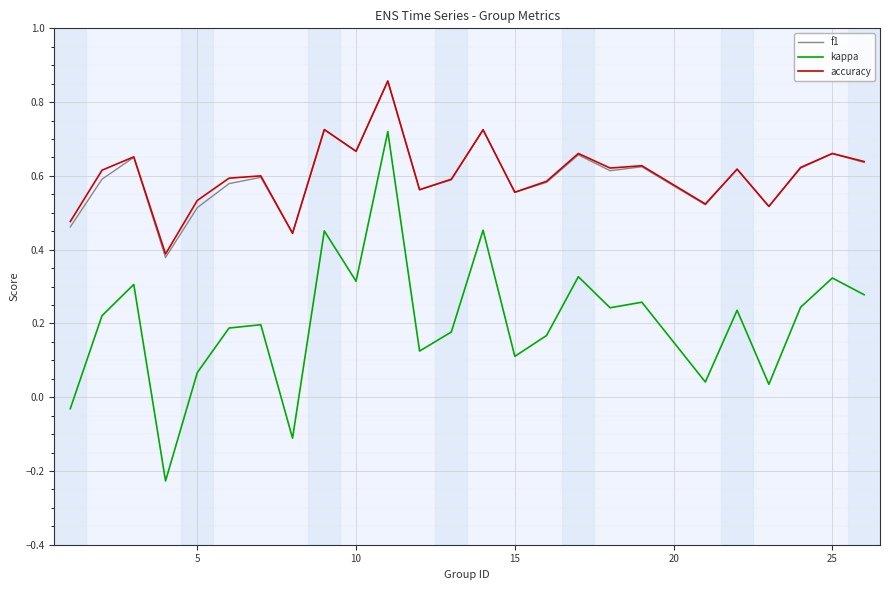

How many values in the kappa series are below 0?

3